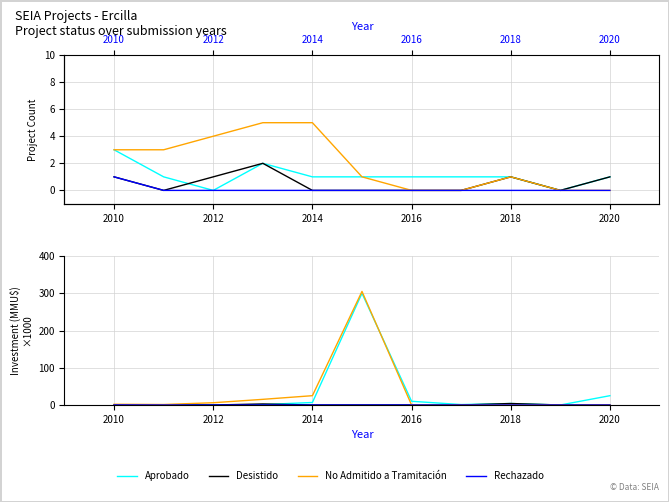

The No Admitido a Tramitación series shows 1.4 at 2010. True or false?

False